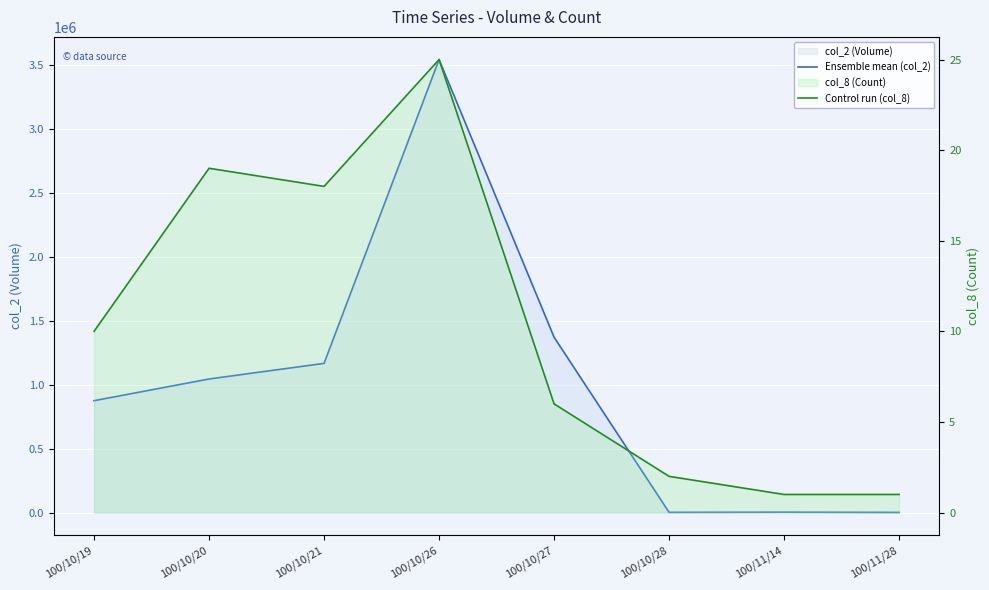

What is the value of the Ensemble mean (col_2) point at the 5th from the left?

1370900